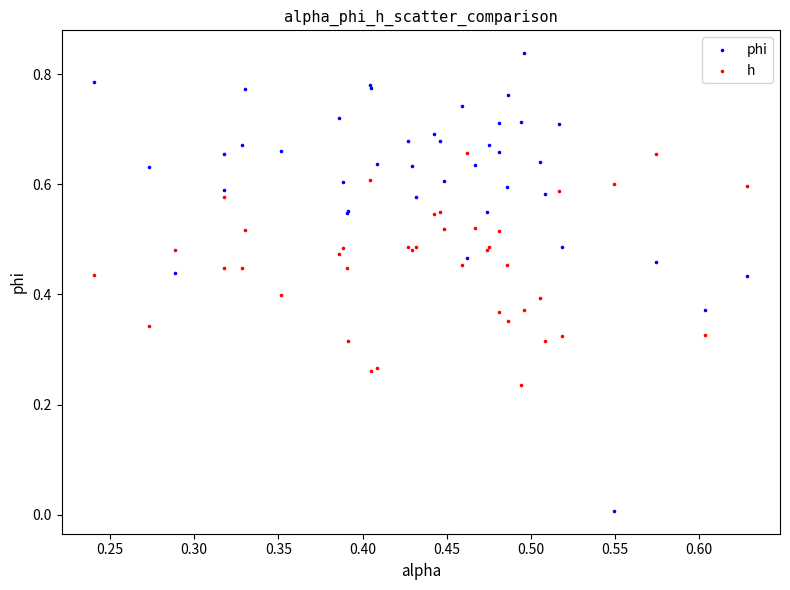

Which series has the widest spread of Y values?

phi